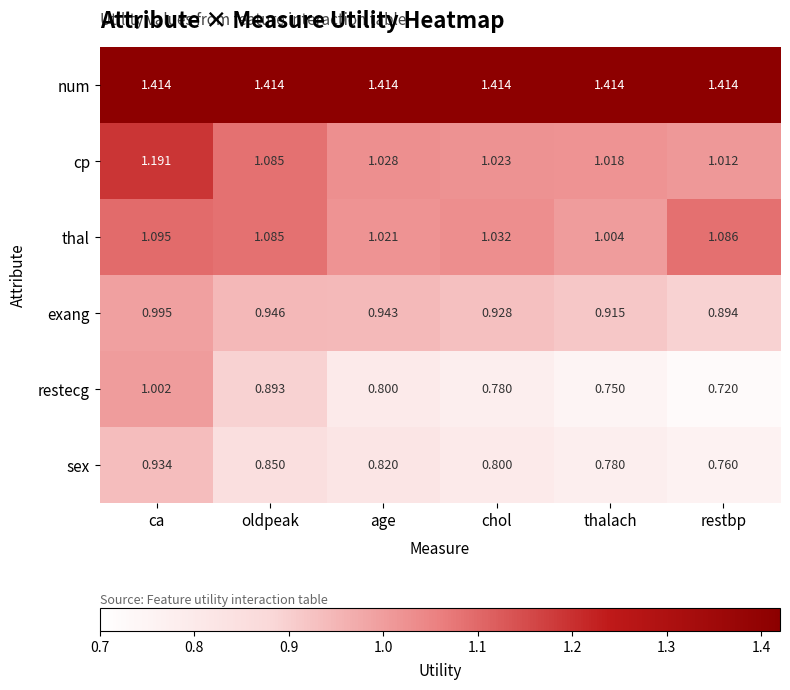

Between age and restbp, which series saw the biggest shift?

restecg